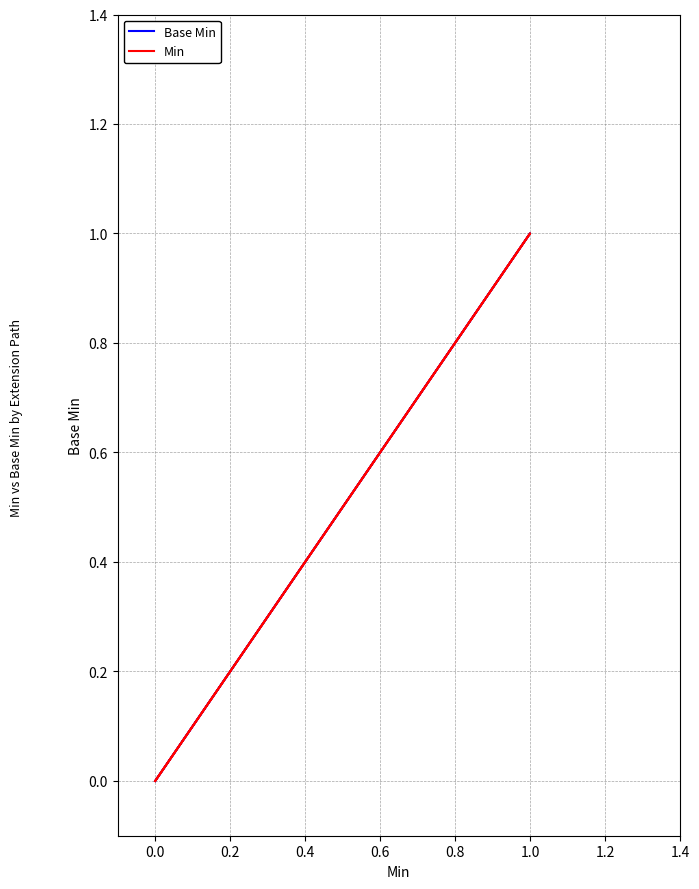

Count the number of categories in the chart.

5